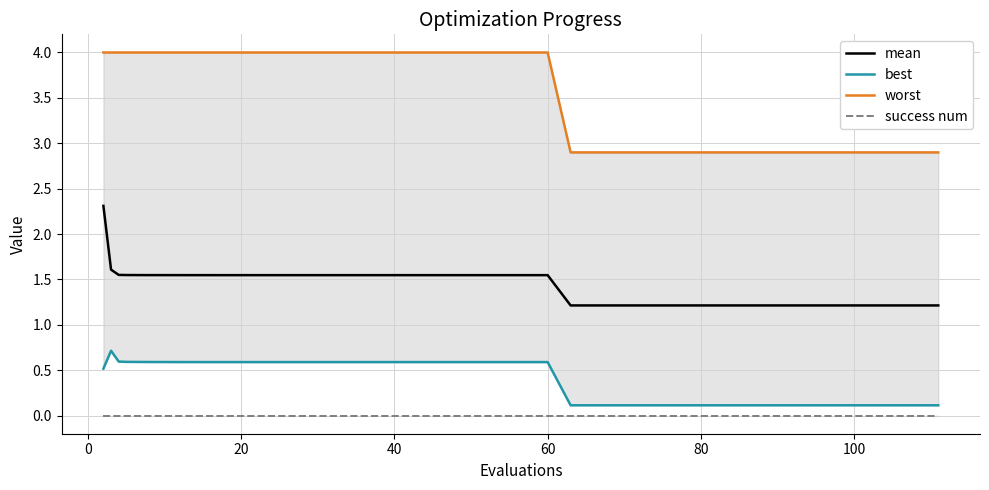

What is the lowest value of the mean series?

1.2